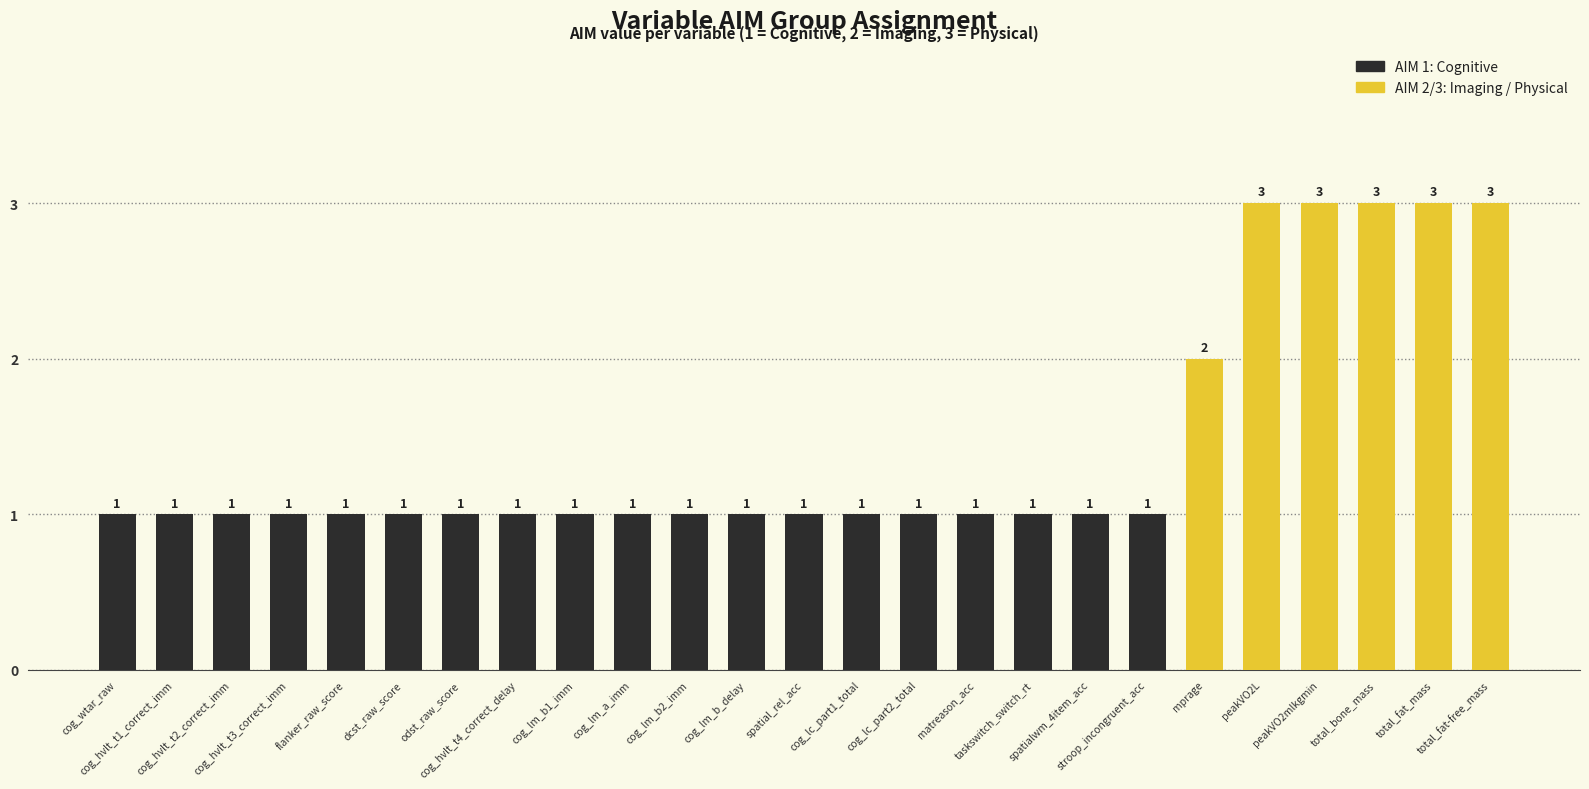

What is the sum of the values at cog_lm_b_delay and odst_raw_score?

2